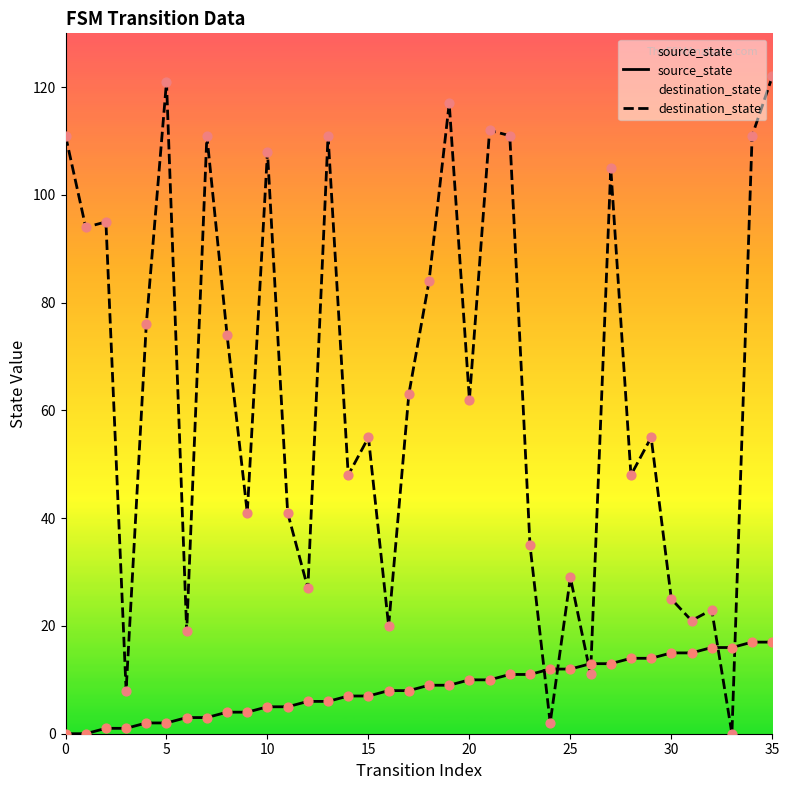

Which series reaches the maximum Y coordinate?

destination_state